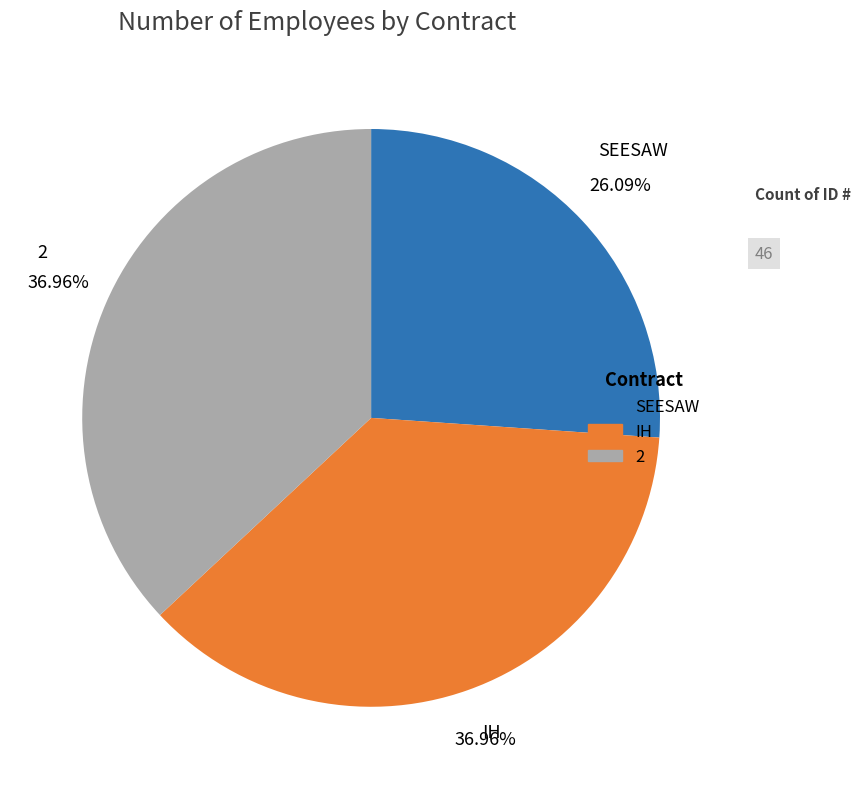

What portion of the pie excludes SEESAW?

73.9%